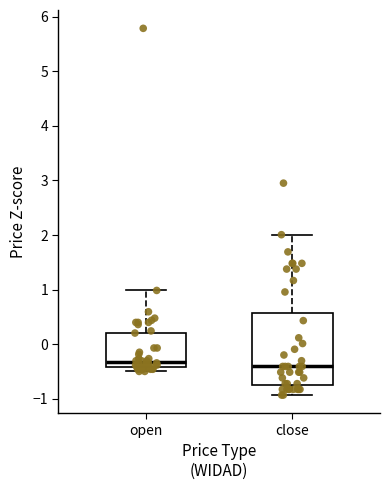

Reading left to right, read every box against the y-axis: the position of its median line, the range the box covers, and the ends of its whiskers. The values are not printed on the chart, so give them approximately, as read against the axis.

open: median -0.3, box -0.4 to 0.2, whiskers -0.5 to 1.0
close: median -0.4, box -0.7 to 0.6, whiskers -0.9 to 2.0